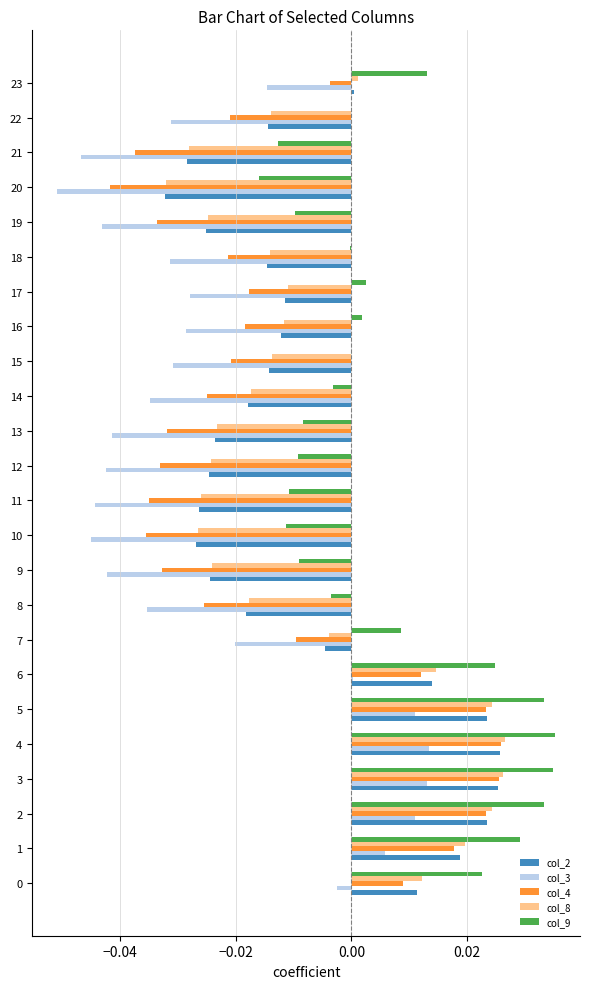

Is the value of col_8 at 23 greater than the value of col_4 at 15?

Yes